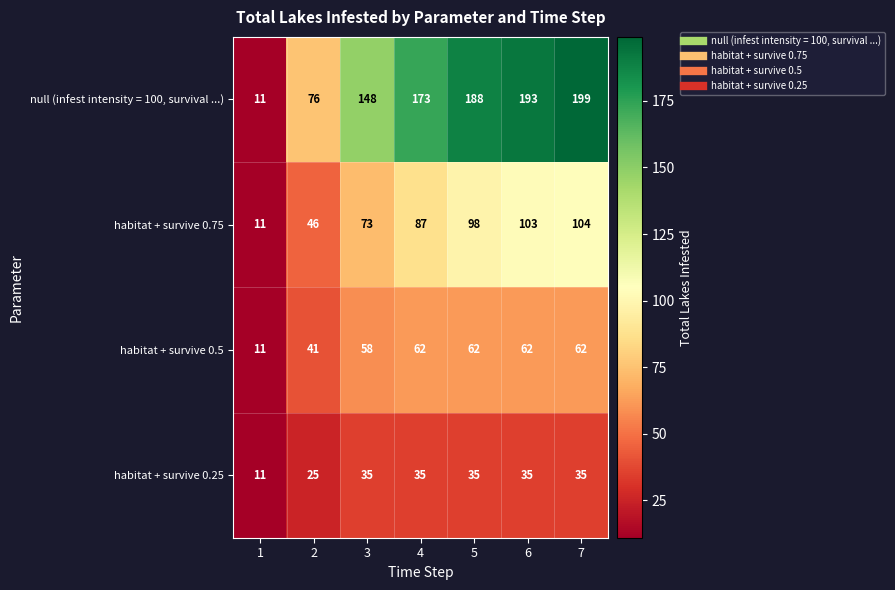

List the series in order of their overall mean, lowest first.

habitat + survive 0.25, habitat + survive 0.5, habitat + survive 0.75, null (infest intensity = 100, survival ...)